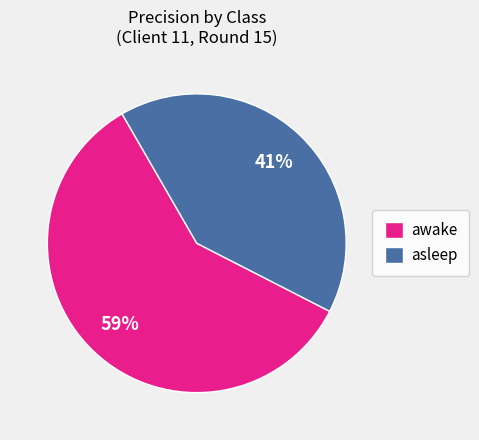

True or false: awake accounts for 59% of the total.

True